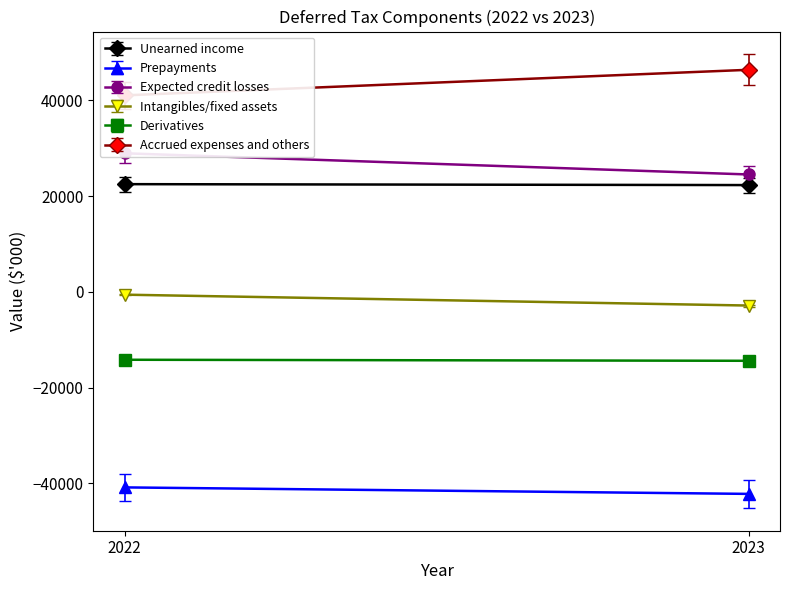

Rank the series by their maximum value, from lowest to highest.

Prepayments, Derivatives, Intangibles/fixed assets, Unearned income, Expected credit losses, Accrued expenses and others